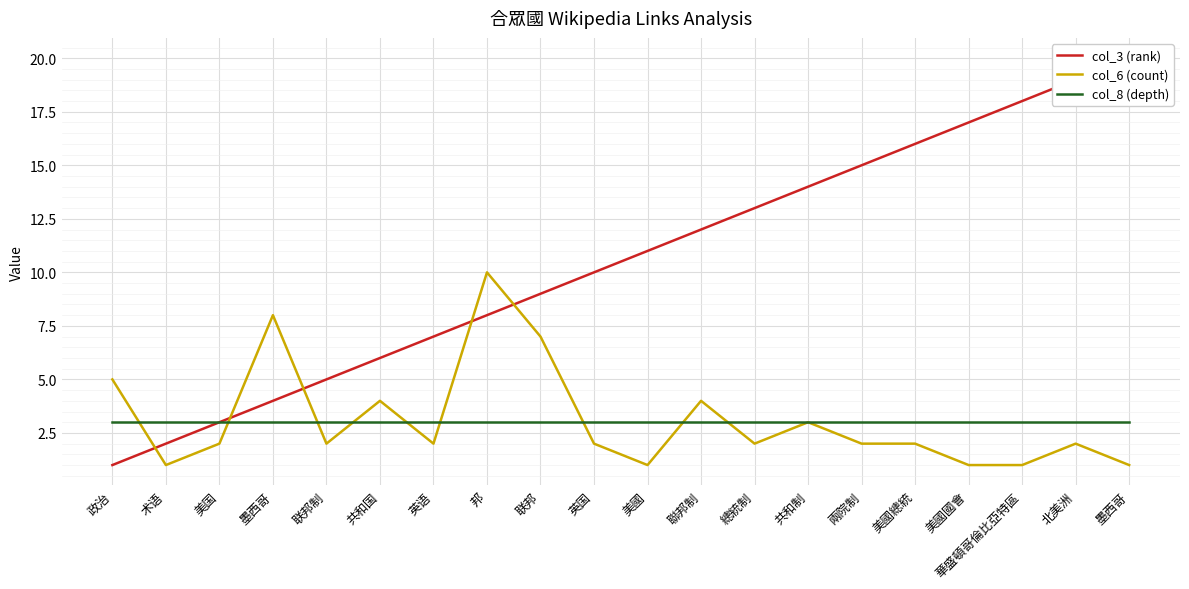

At which category does the chart reach its minimum across all series?

政治